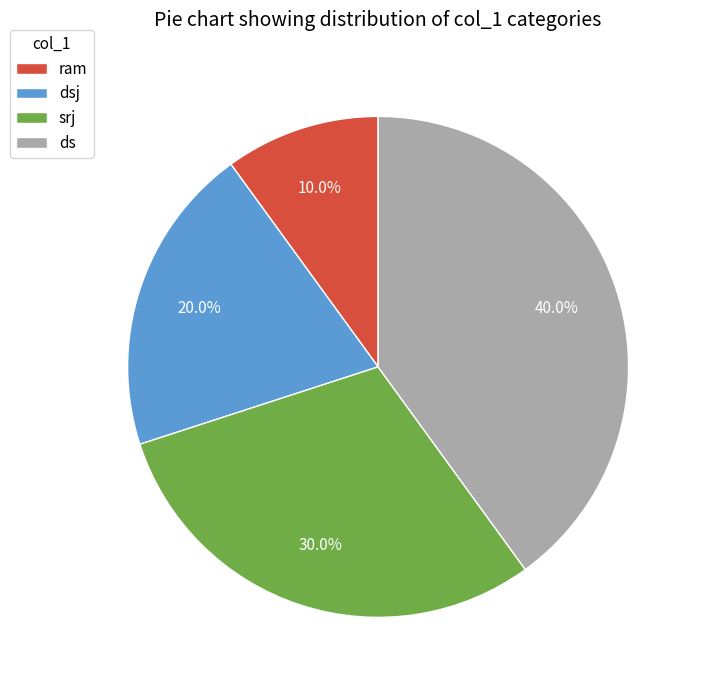

Is it true that ram is 10% of the pie?

True